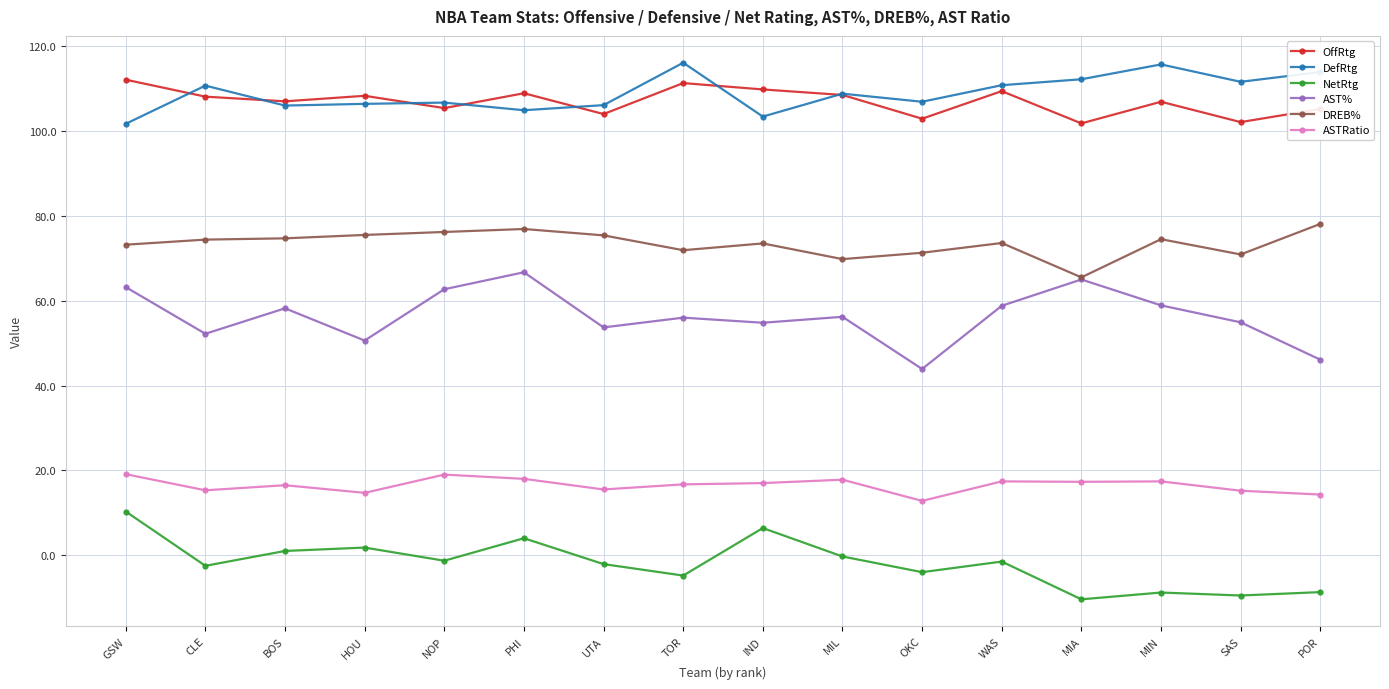

What is the difference between the DefRtg values at MIA and SAS?

0.6